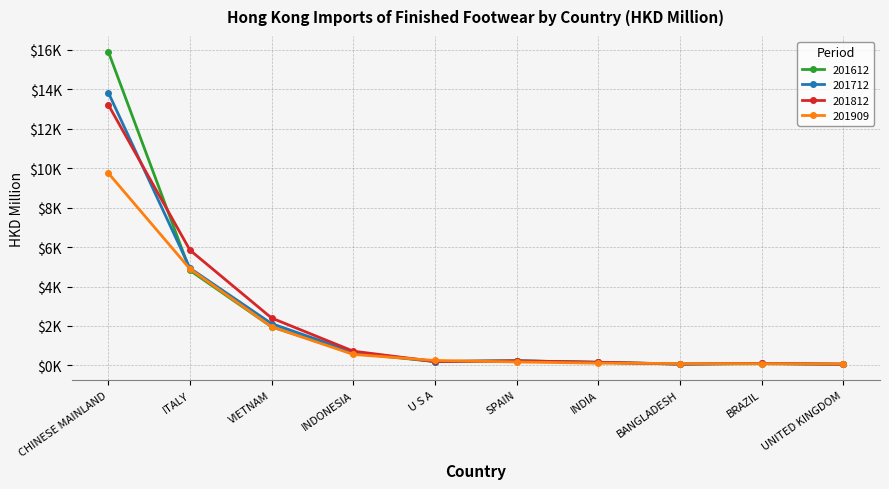

What is the sum of the 201612 values at VIETNAM and BANGLADESH?

2026.2